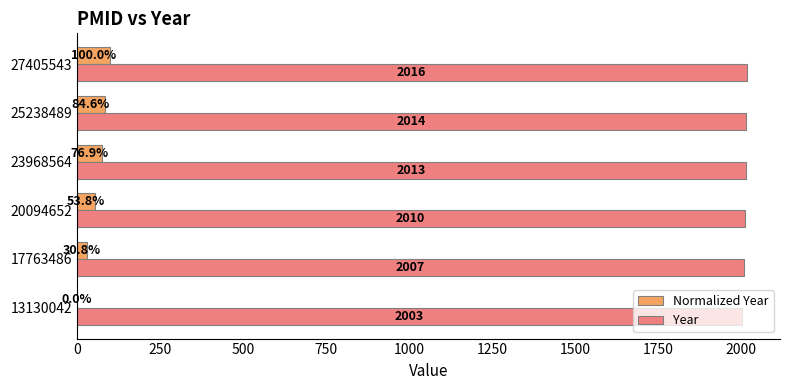

Which series changed the most between 20094652 and 23968564?

Normalized Year